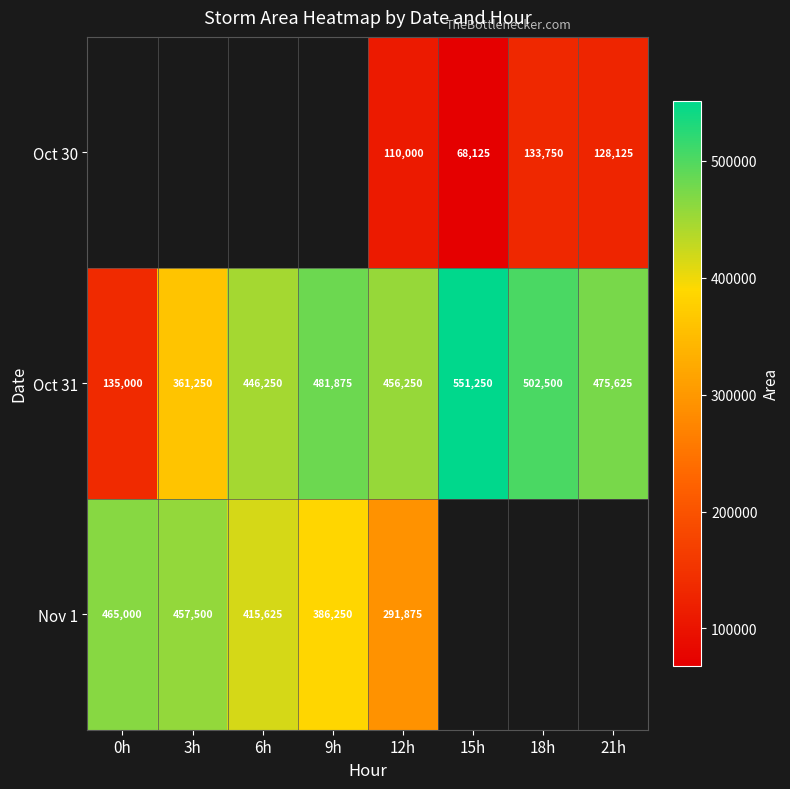

The value of Oct 31 at 3h is 474009.9. True or false?

False